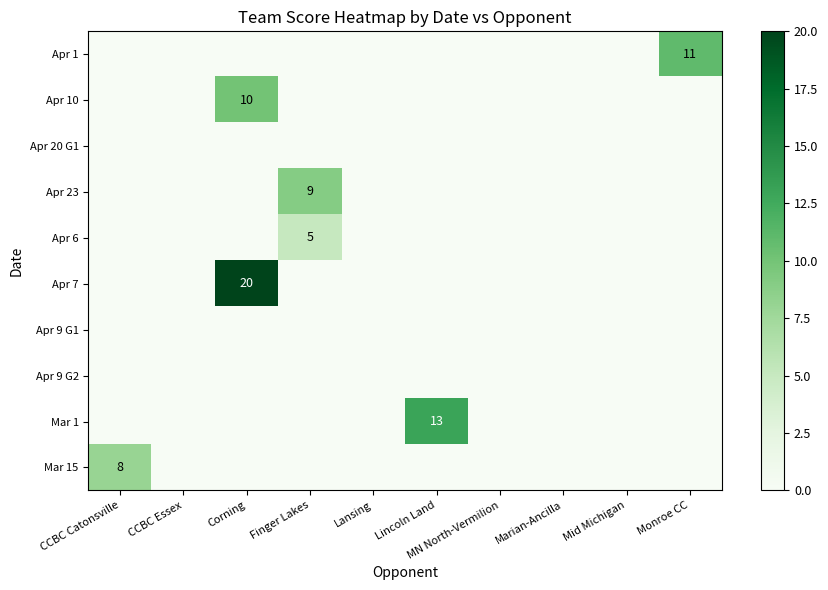

Reading right to left, what are all the values shown in this chart?

row_0: 11	0	0	0	0	0	0	0	0	0
row_1: 0	0	0	0	0	0	0	10	0	0
row_2: 0	0	0	0	0	0	0	0	0	0
row_3: 0	0	0	0	0	0	9	0	0	0
row_4: 0	0	0	0	0	0	5	0	0	0
row_5: 0	0	0	0	0	0	0	20	0	0
row_6: 0	0	0	0	0	0	0	0	0	0
row_7: 0	0	0	0	0	0	0	0	0	0
row_8: 0	0	0	0	13	0	0	0	0	0
row_9: 0	0	0	0	0	0	0	0	0	8